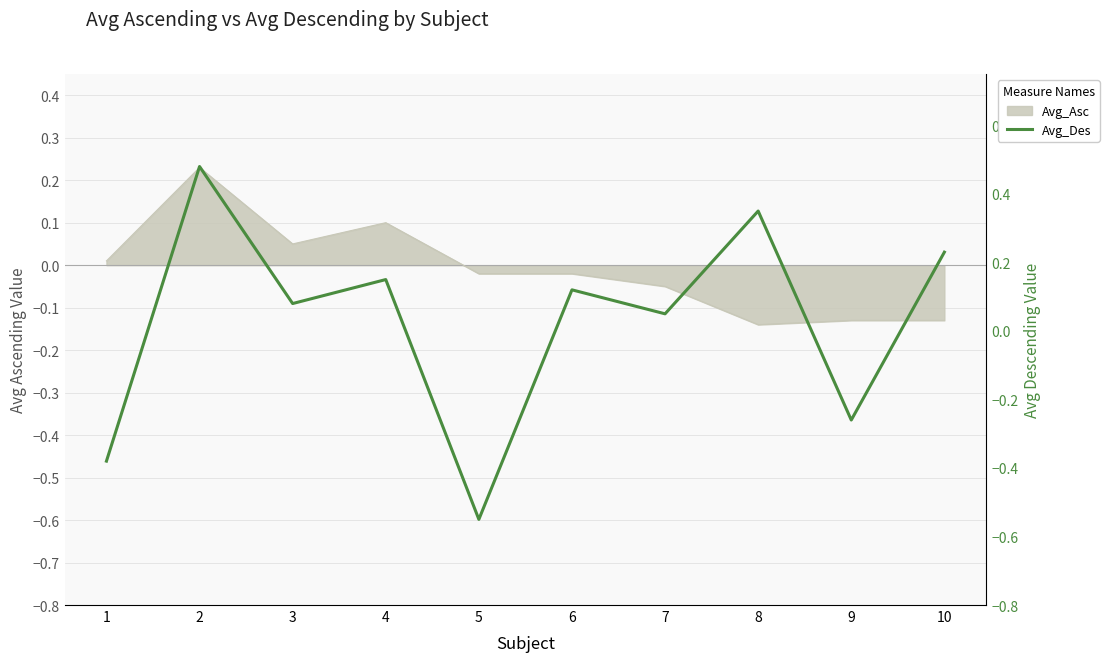

At which label does the data first exceed 0?

2